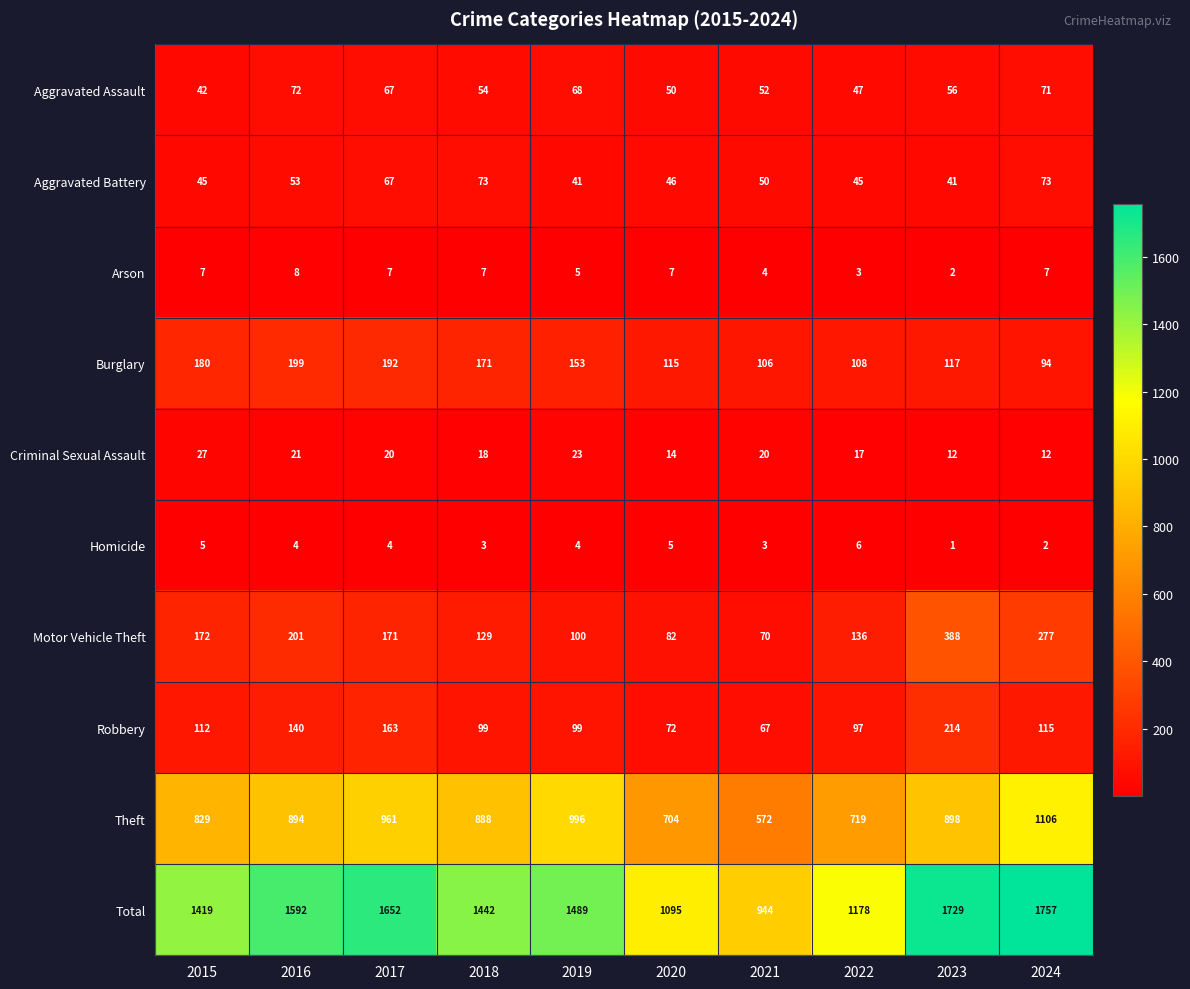

The Criminal Sexual Assault series shows 18 at 2018. True or false?

True